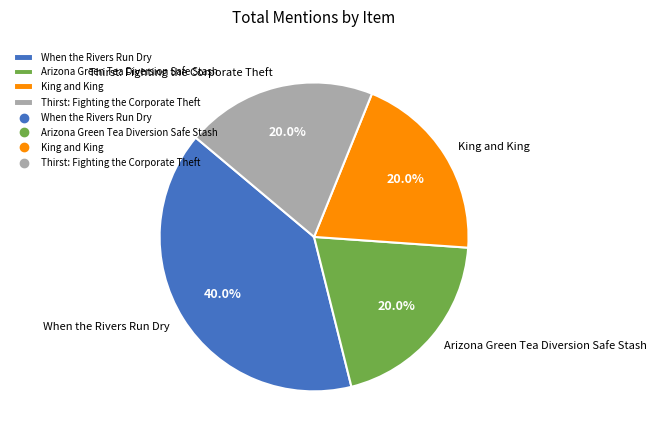

To the nearest percent, what is the combined percentage of Arizona Green Tea Diversion Safe Stash and Thirst: Fighting the Corporate Theft?

40%